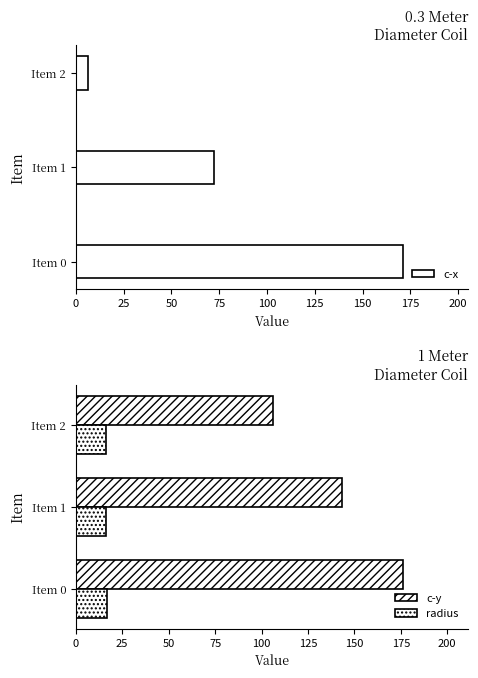

What are all the series names shown in the legend?

c-x, c-y, radius